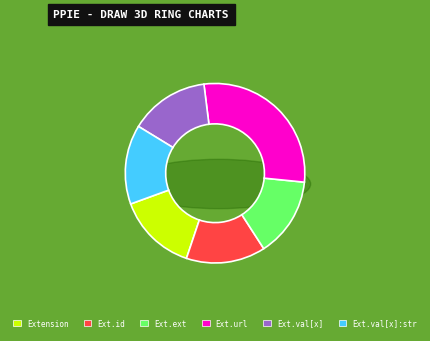

Count the number of slices in the pie.

6